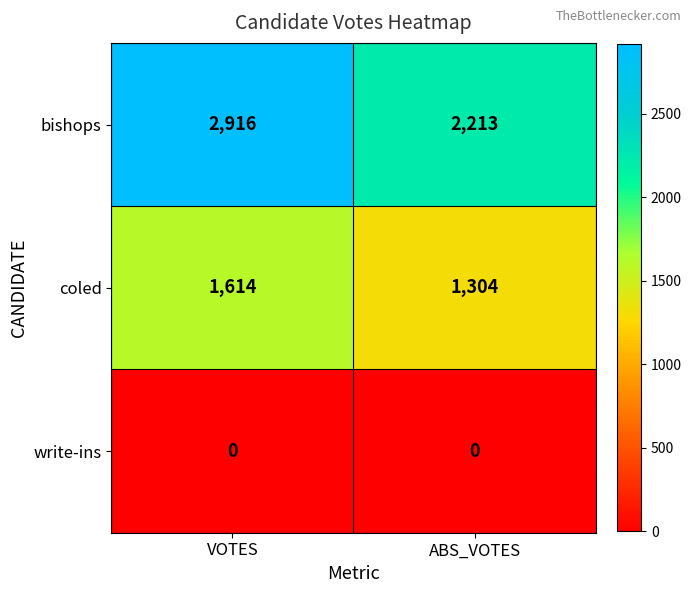

Rank the series at VOTES from lowest to highest value.

write-ins, coled, bishops